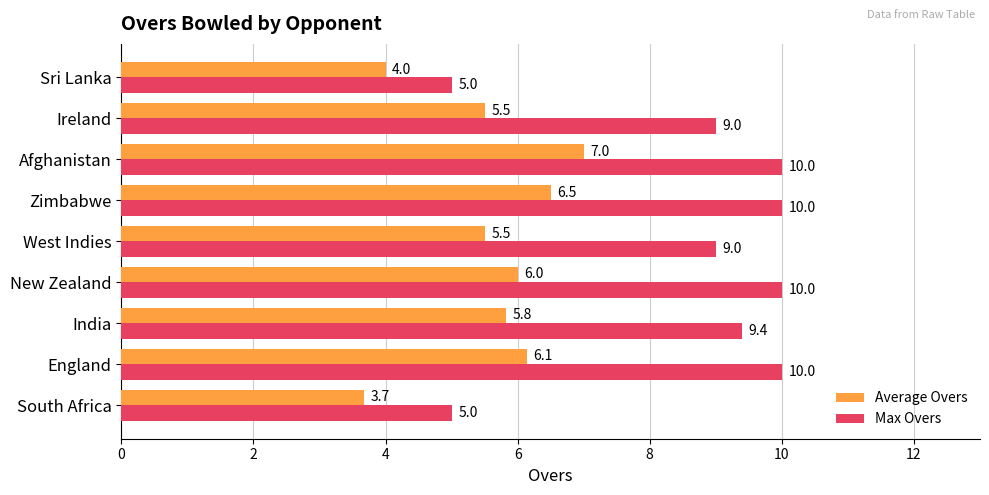

How many values in the Average Overs series exceed 5?

7